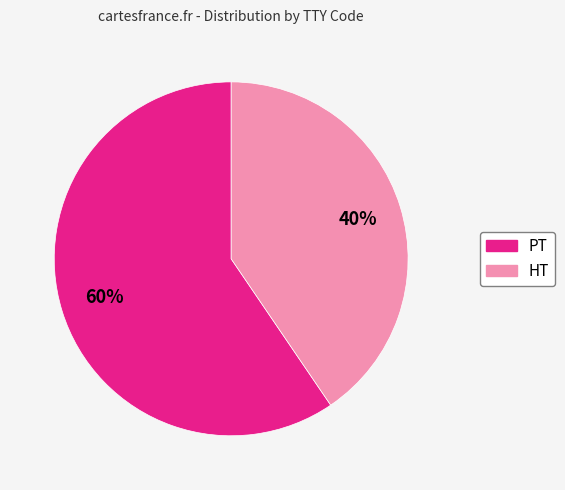

How many slices are in this pie chart?

2